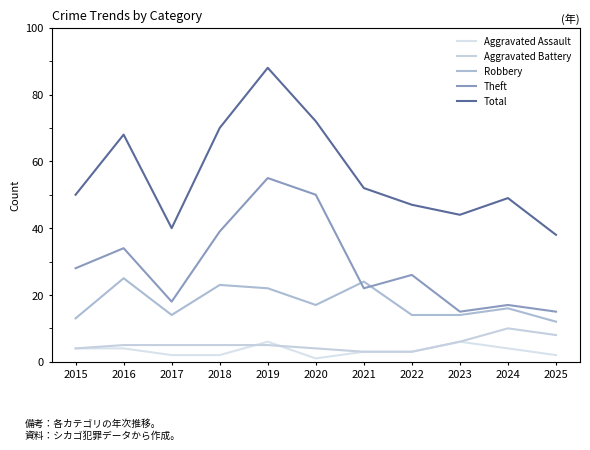

How many lines are shown in the chart?

5